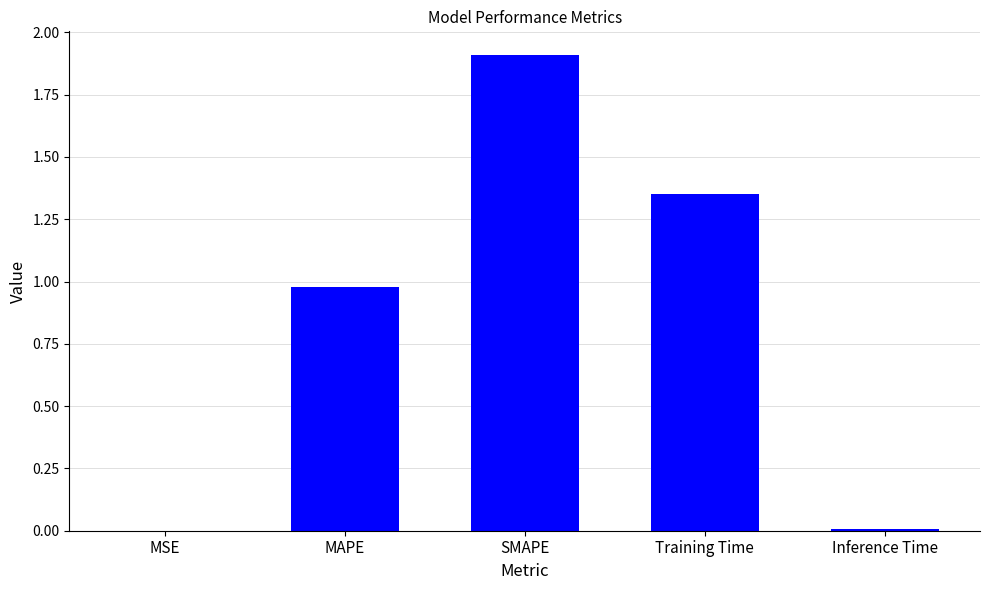

What is the maximum value shown in the chart?

1.9